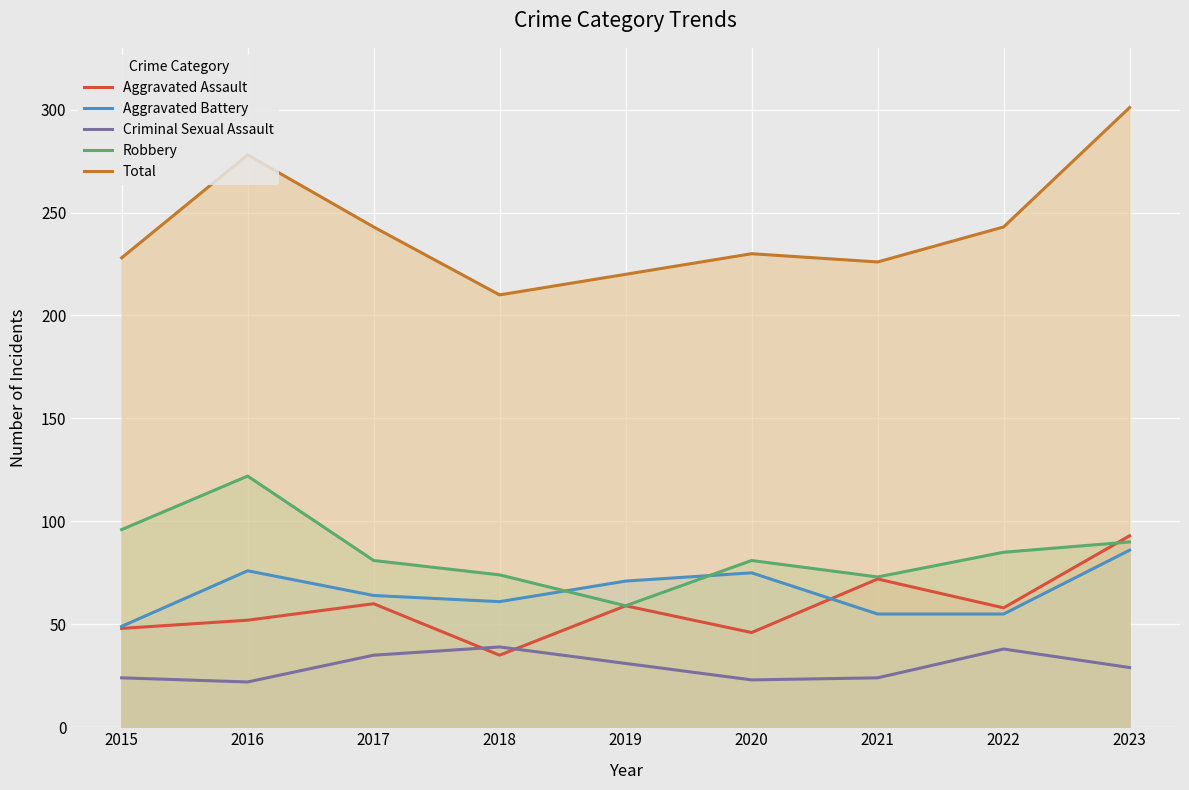

Reading left to right, what are all the values shown in this chart?

Aggravated Assault: 48	52	60	35	59	46	72	58	93
Aggravated Battery: 49	76	64	61	71	75	55	55	86
Criminal Sexual Assault: 24	22	35	39	31	23	24	38	29
Robbery: 96	122	81	74	59	81	73	85	90
Total: 228	278	243	210	220	230	226	243	301